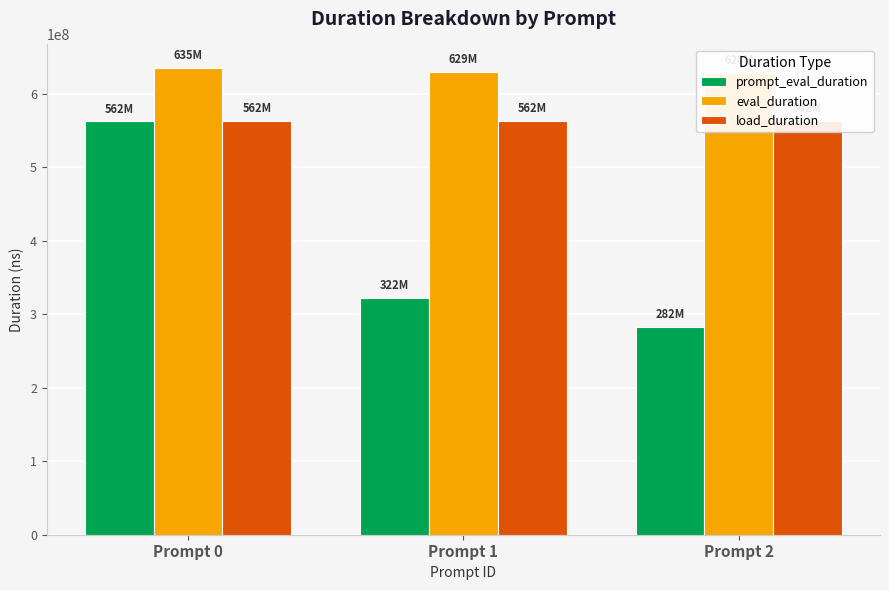

What are all the series names shown in the legend?

prompt_eval_duration, eval_duration, load_duration